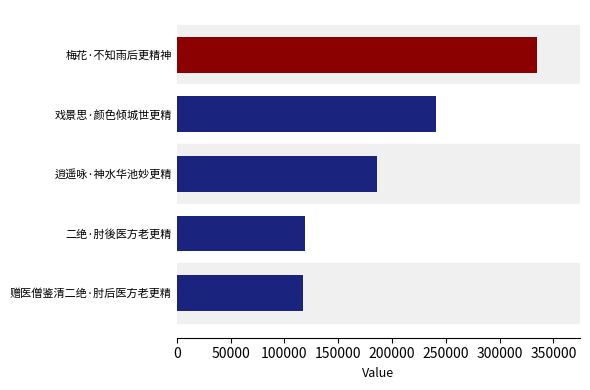

The chart shows a value of 240690 at 戏景思·颜色倾城世更精. True or false?

True